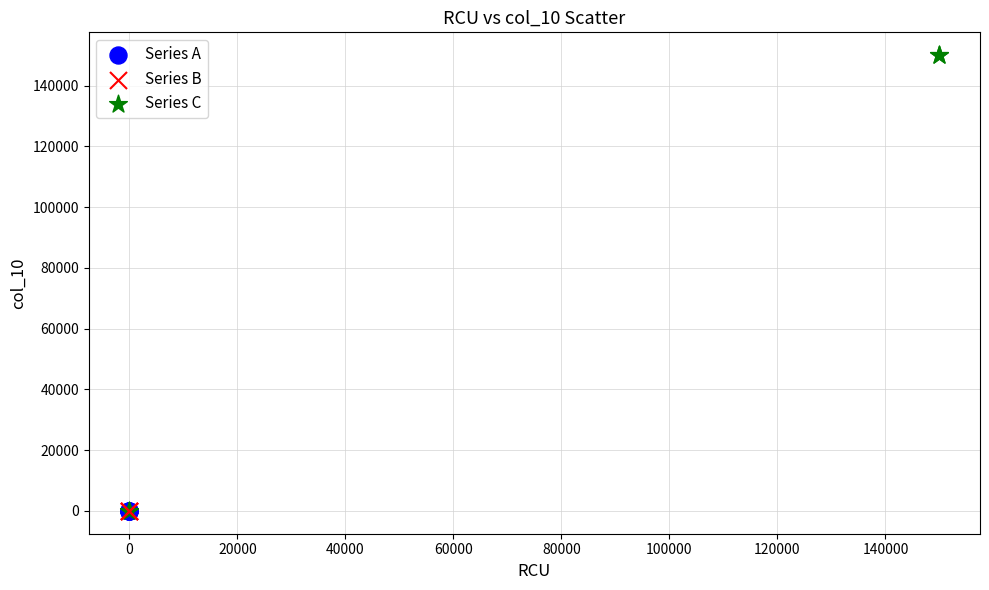

Which series contains the highest Y value?

Series C